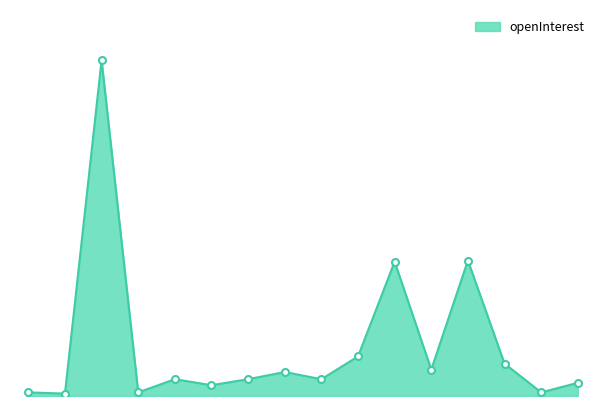

Where does the data first go above 14?

11.0